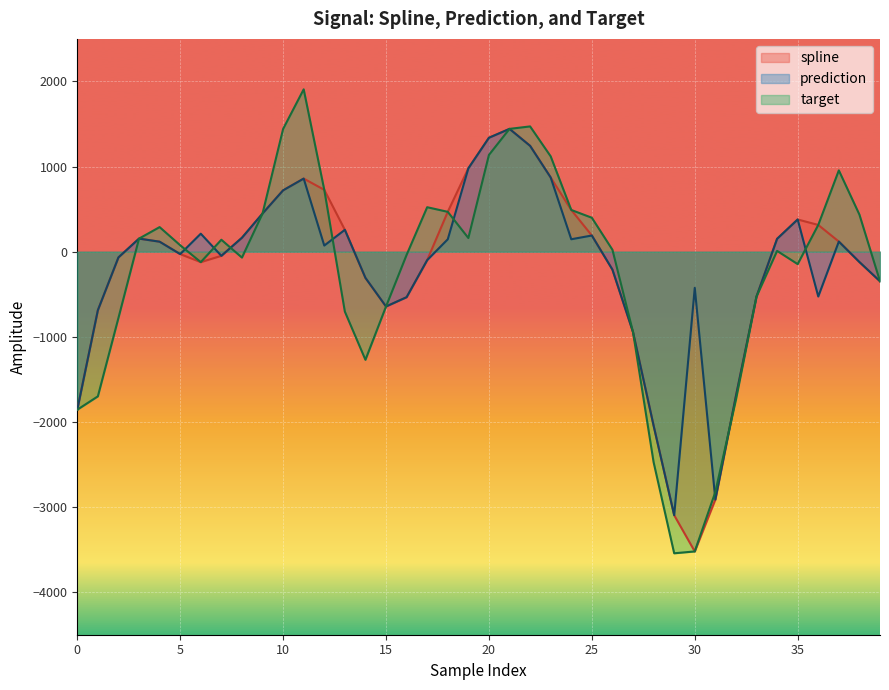

List the series in order of their peak value, highest first.

target, spline, prediction